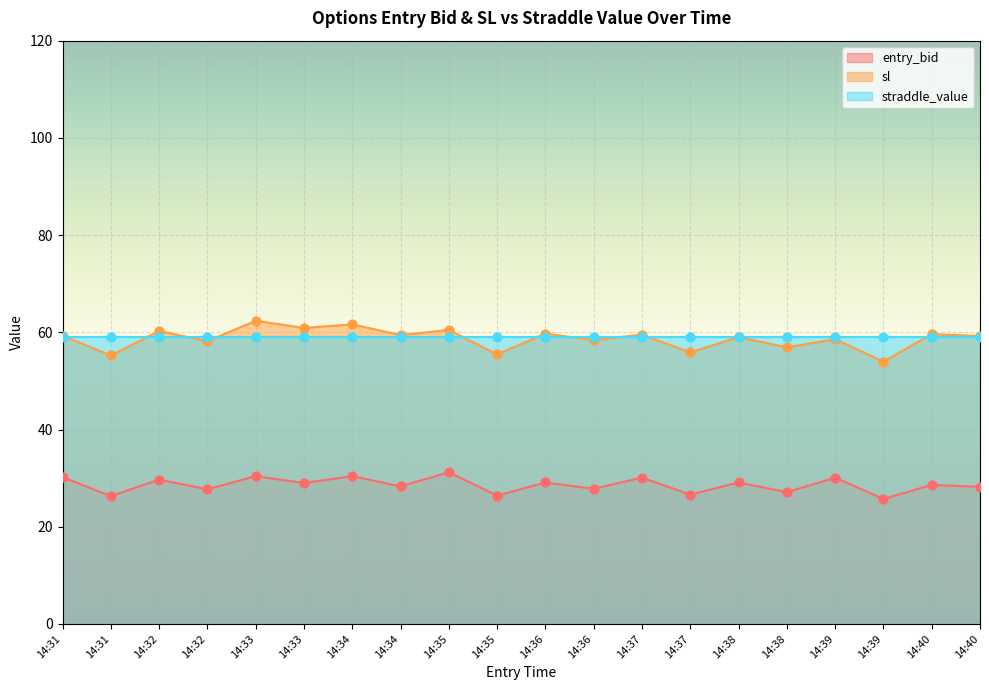

At which category is the sum across all series the highest?

14:33